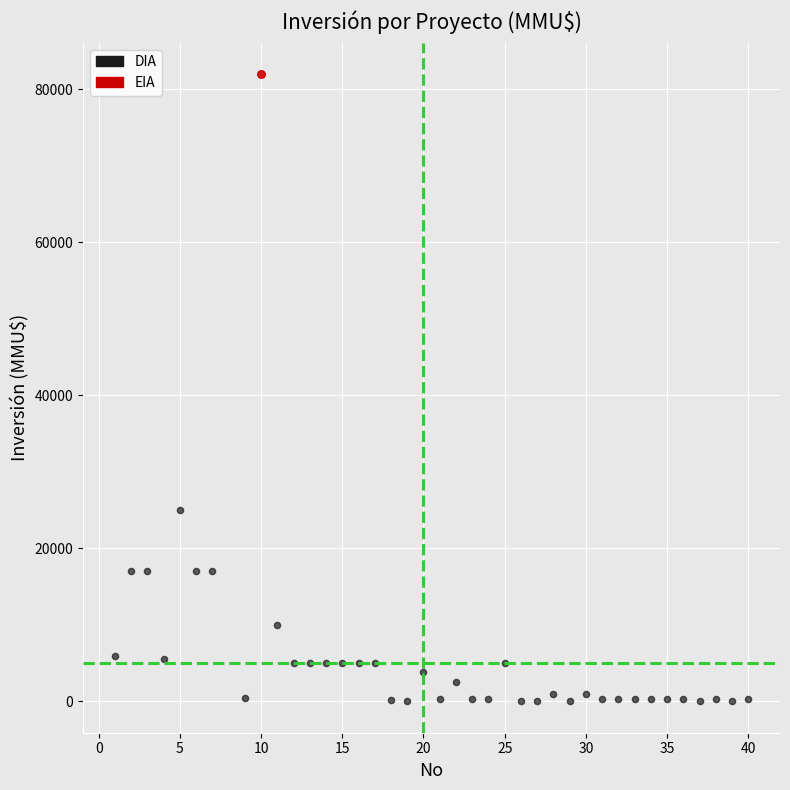

What are all the series names shown in the legend?

DIA, EIA